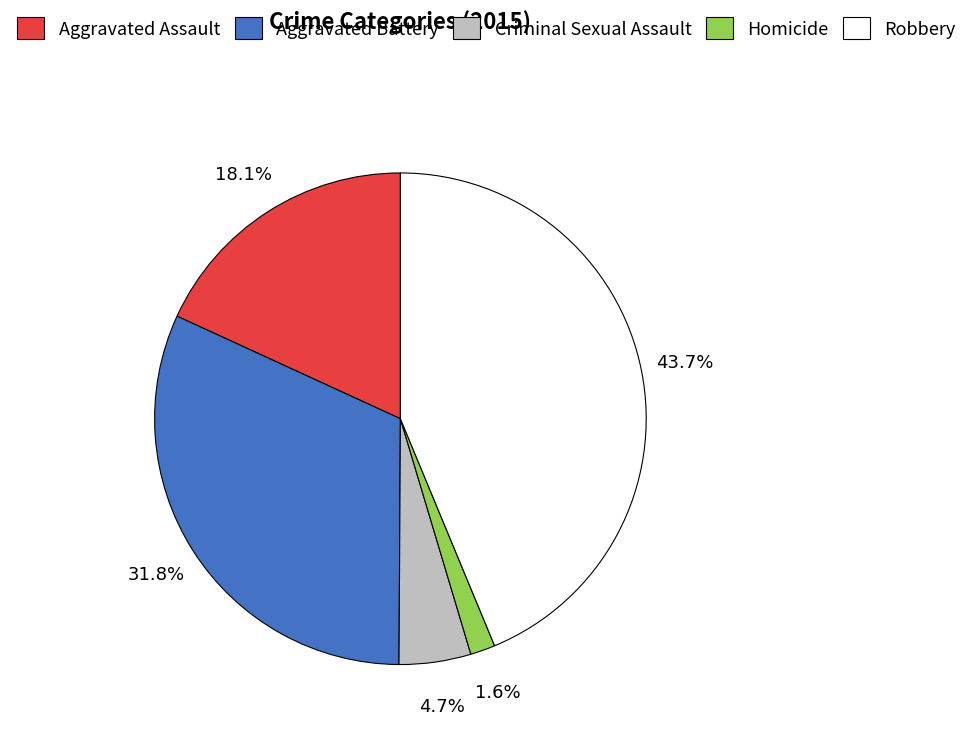

To the nearest percent, what is the combined percentage of Homicide and Aggravated Battery?

33%